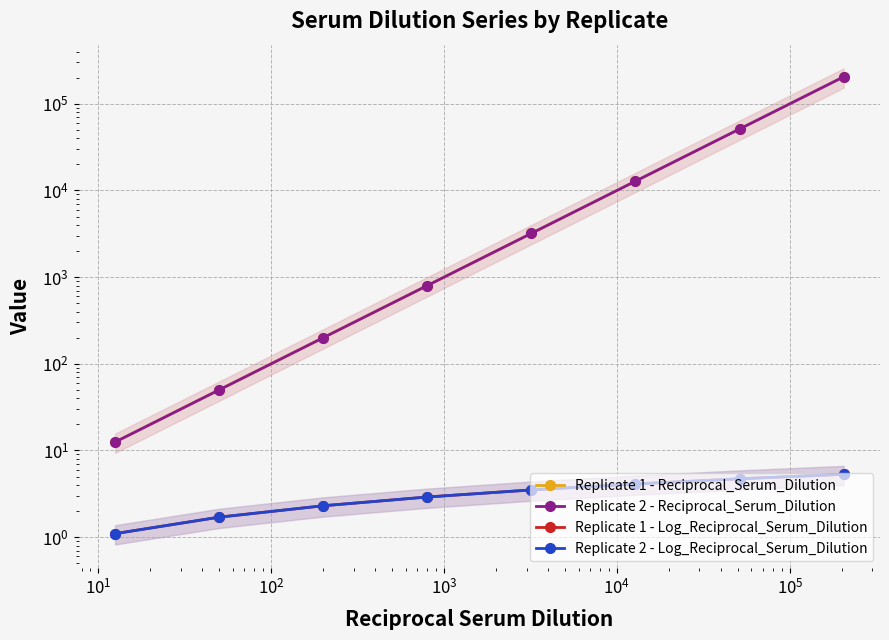

Which series has the largest total across all categories?

Replicate 1 - Reciprocal_Serum_Dilution